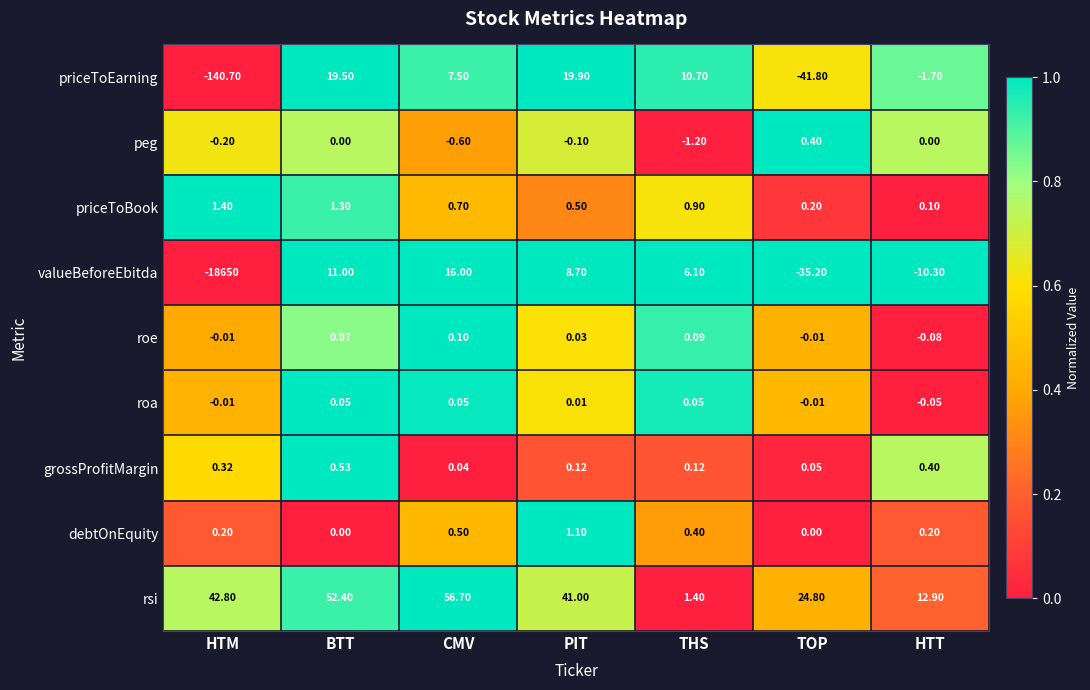

Which series has the largest total across all categories?

rsi